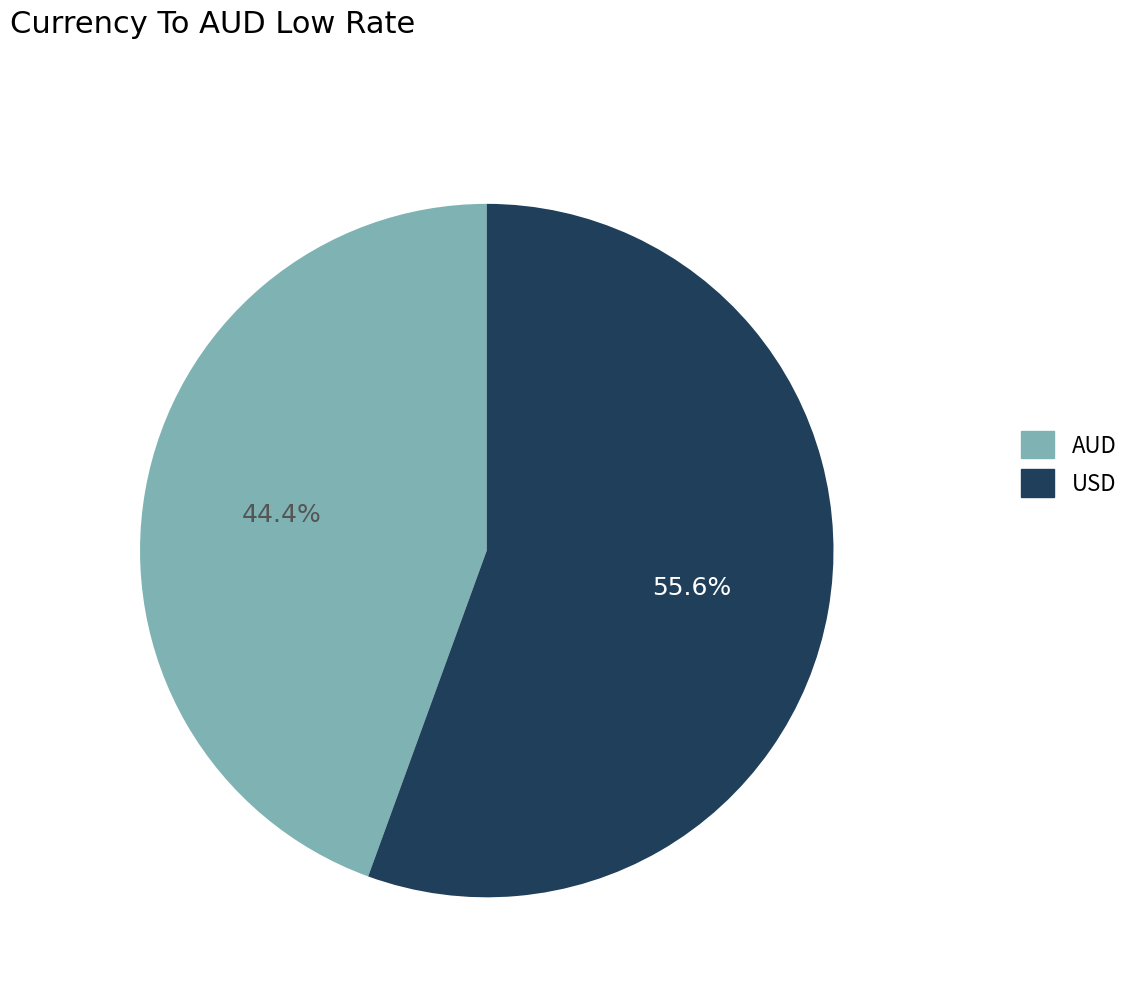

How much of the chart is everything except AUD?

55.6%